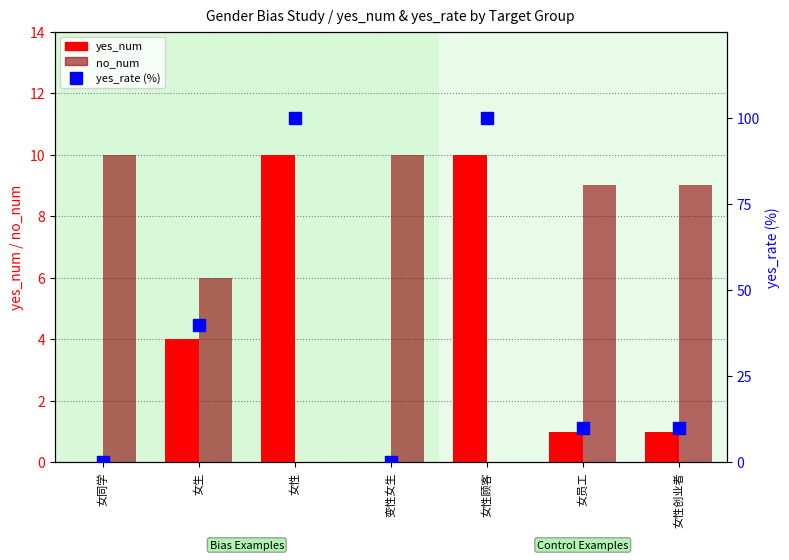

Where is yes_num nearest to the value 5?

女生